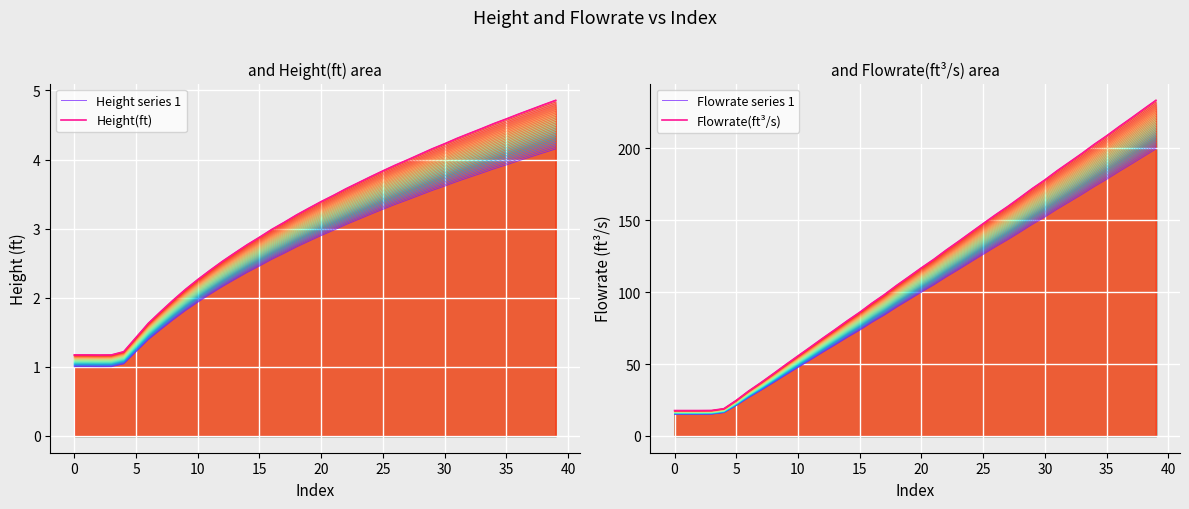

What is the difference between the highest and lowest values at 29?

168.6